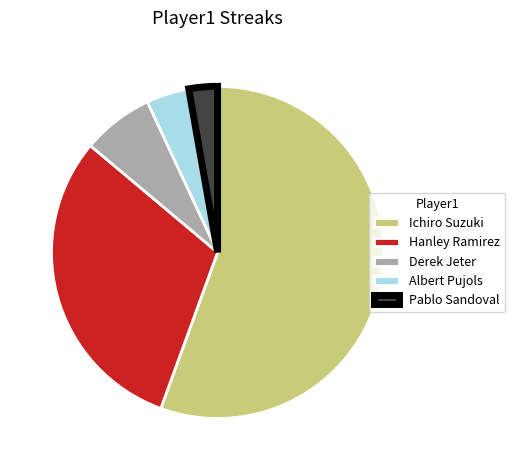

Count the number of slices in the pie.

5